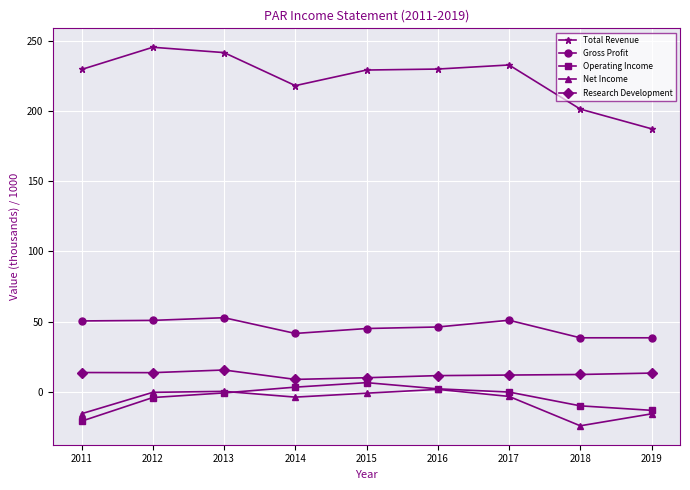

Between 2011 and 2018, which series saw the biggest shift?

Total Revenue